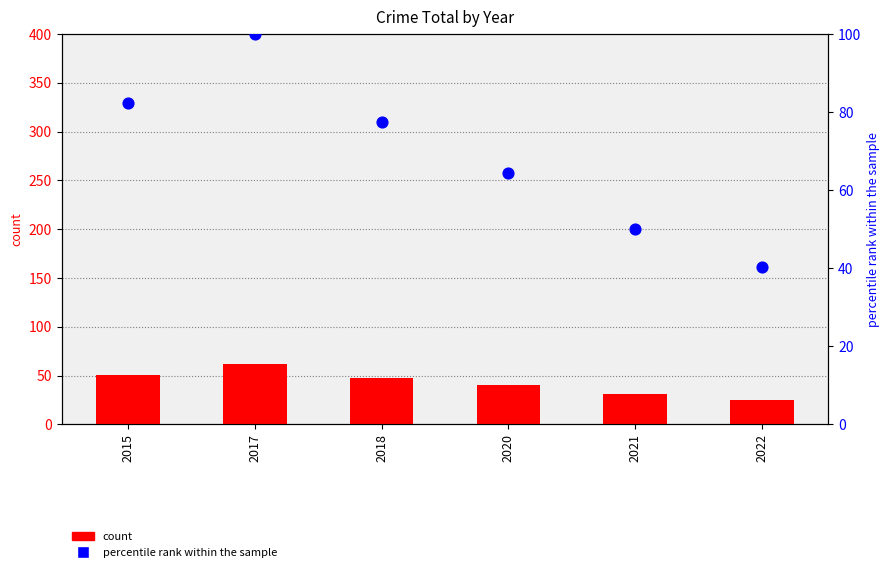

Is the value of percentile rank within the sample at 2021 greater than the value of count at 2017?

No